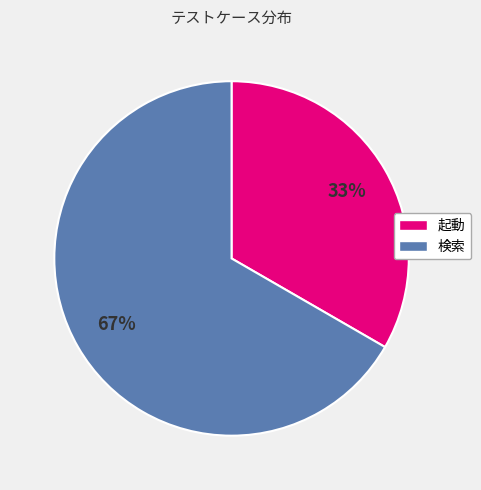

Is the sum of 起動 and 検索 greater than half?

Yes